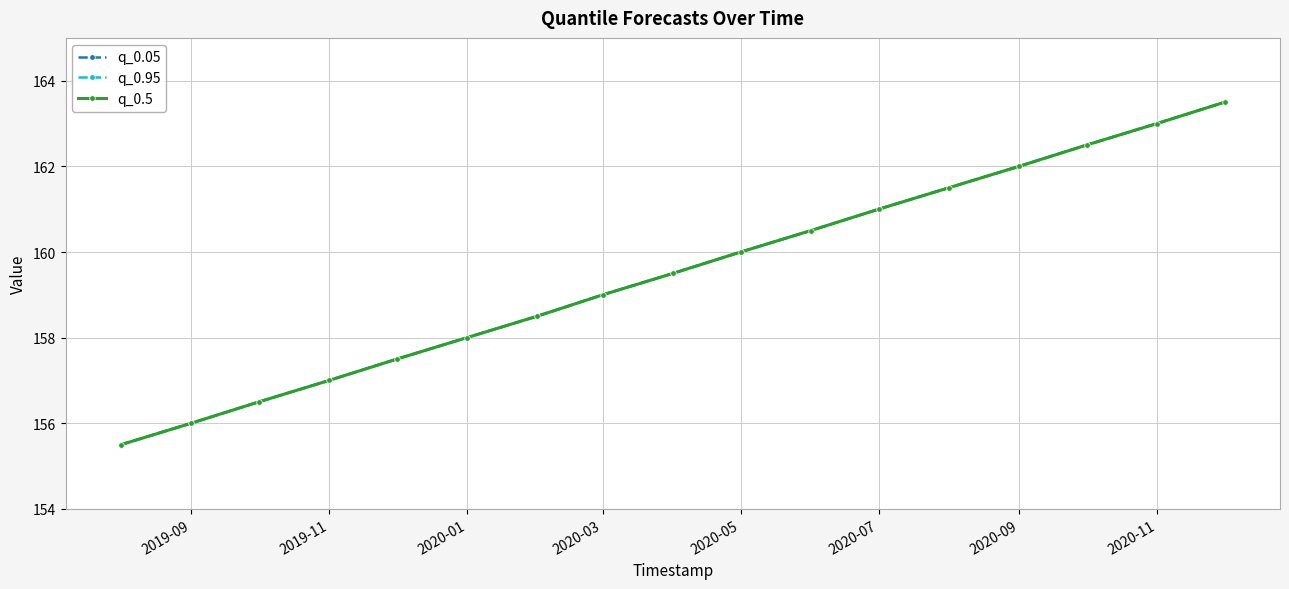

Is this an area chart (filled region under the line)?

No